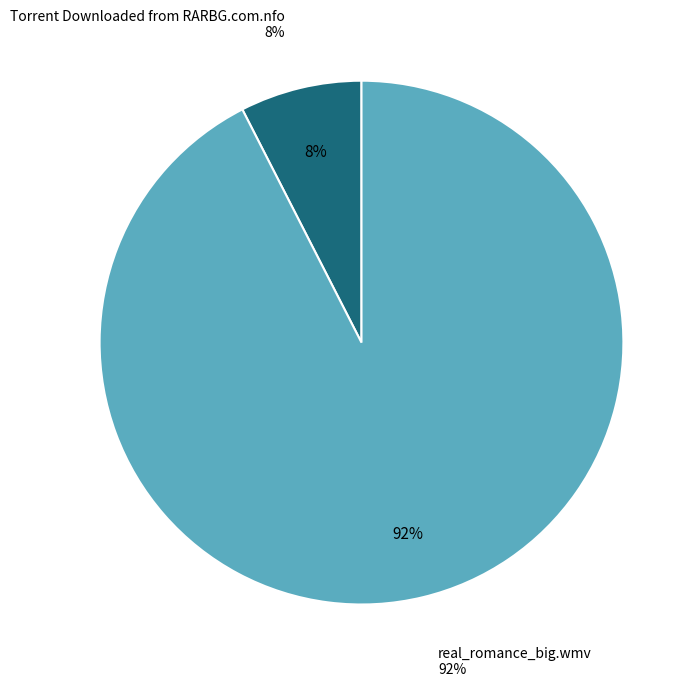

Approximately how many times larger is the value at real_romance_big.wmv compared to Torrent Downloaded from RARBG.com.nfo?

12.3